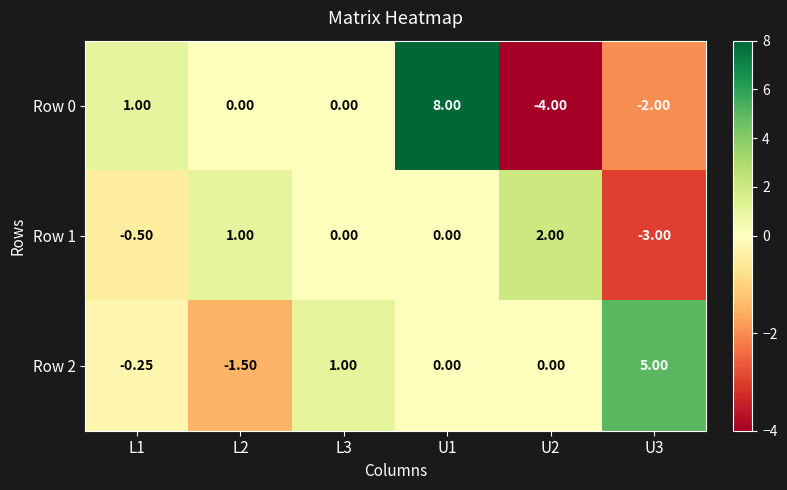

How many series are shown in this chart?

3